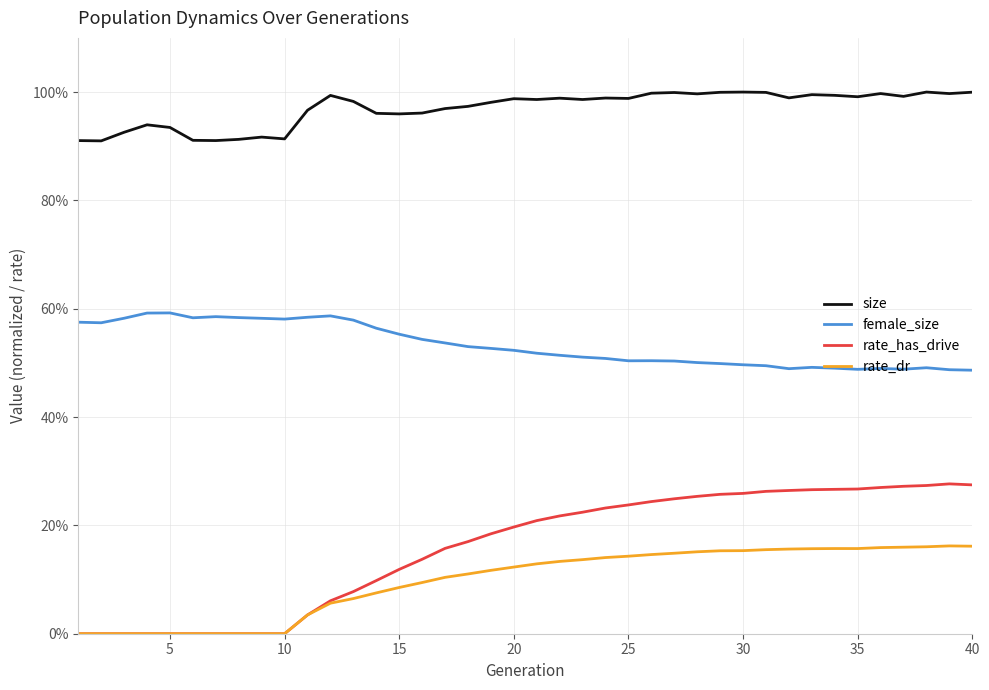

Is this an area chart (filled region under the line)?

No